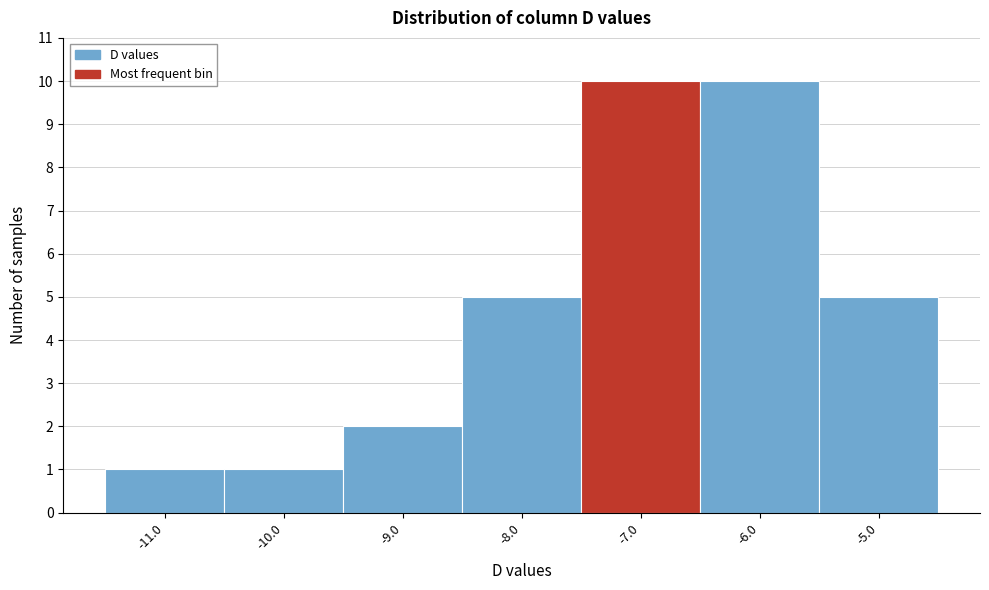

What is the height of the bar covering -8.5 to -7.5 on the x-axis? The values are not printed on the chart, so give them approximately, as read against the axis.

5